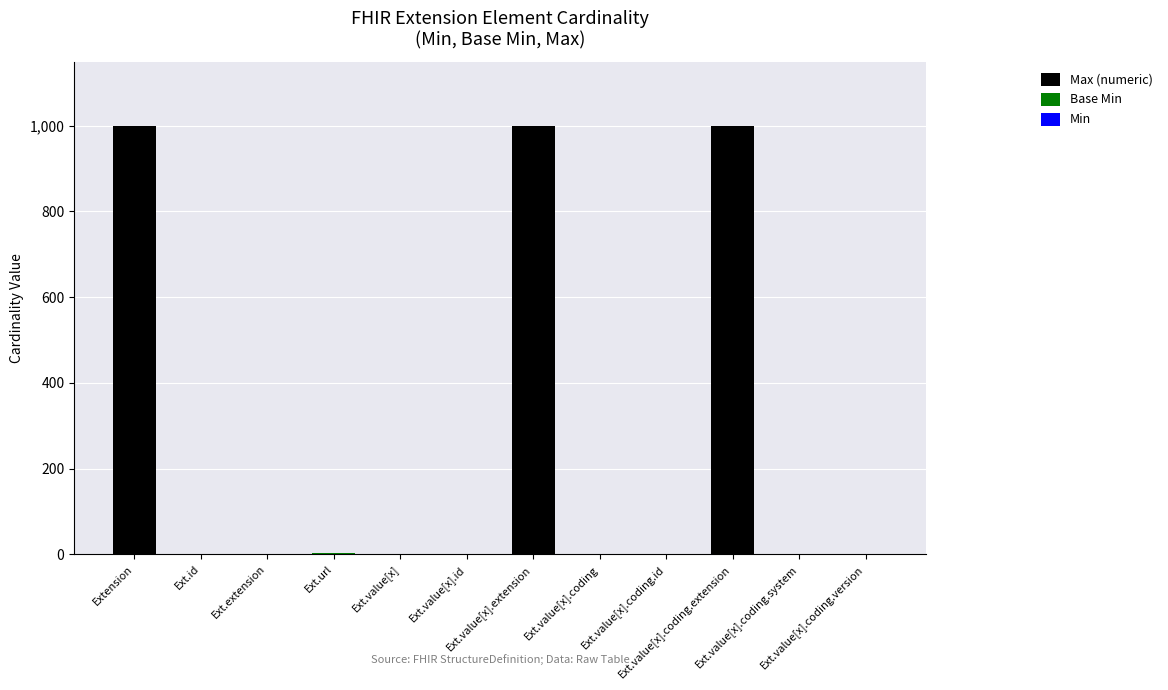

The value of Min at Ext.value[x].coding is 0. True or false?

True